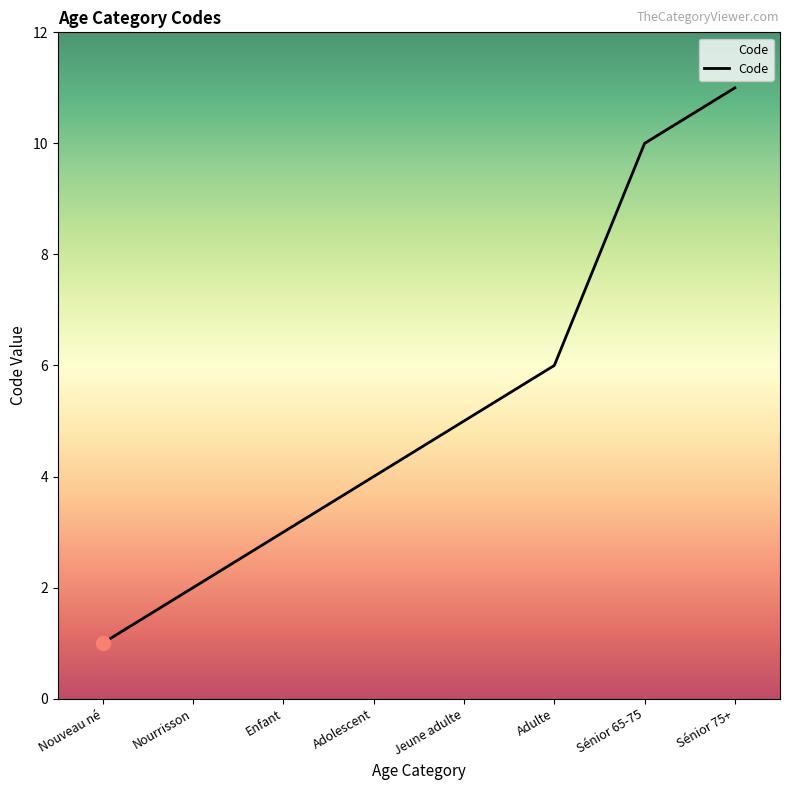

What is the change in value from Nourrisson to Jeune adulte?

+3